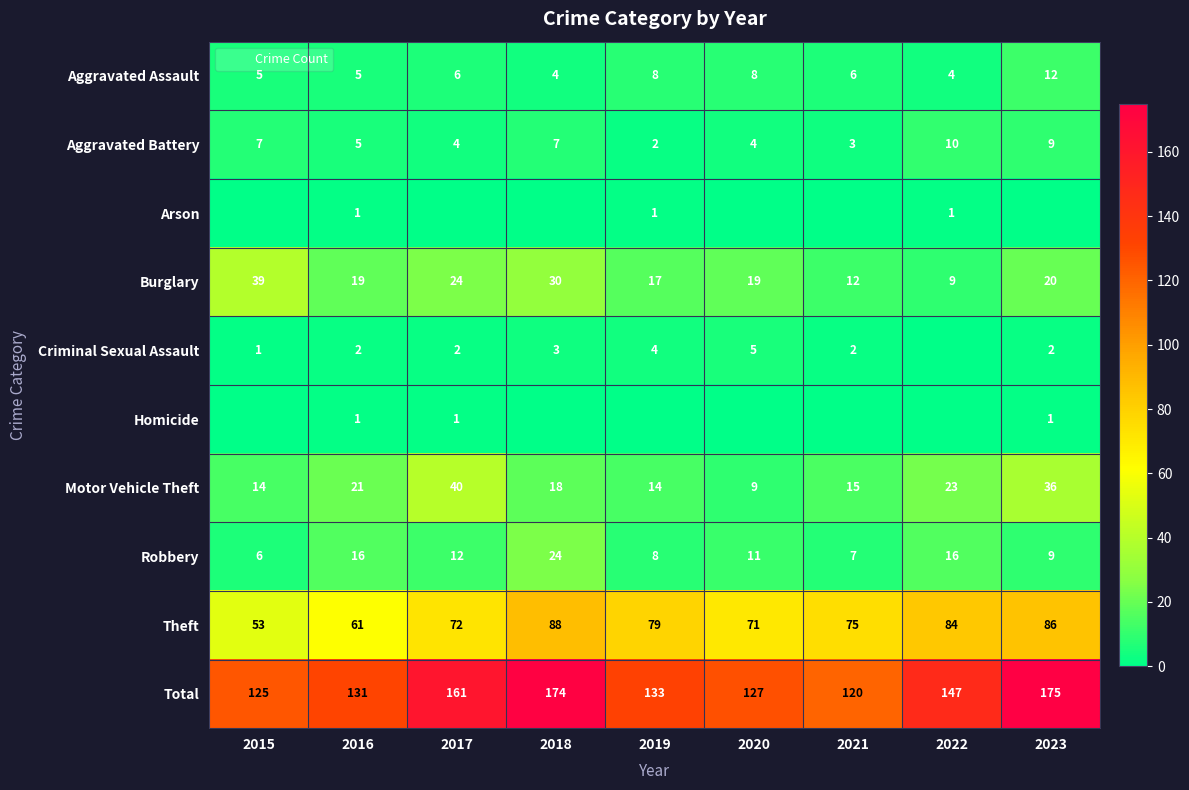

Where does the Total series first go above 133?

2017